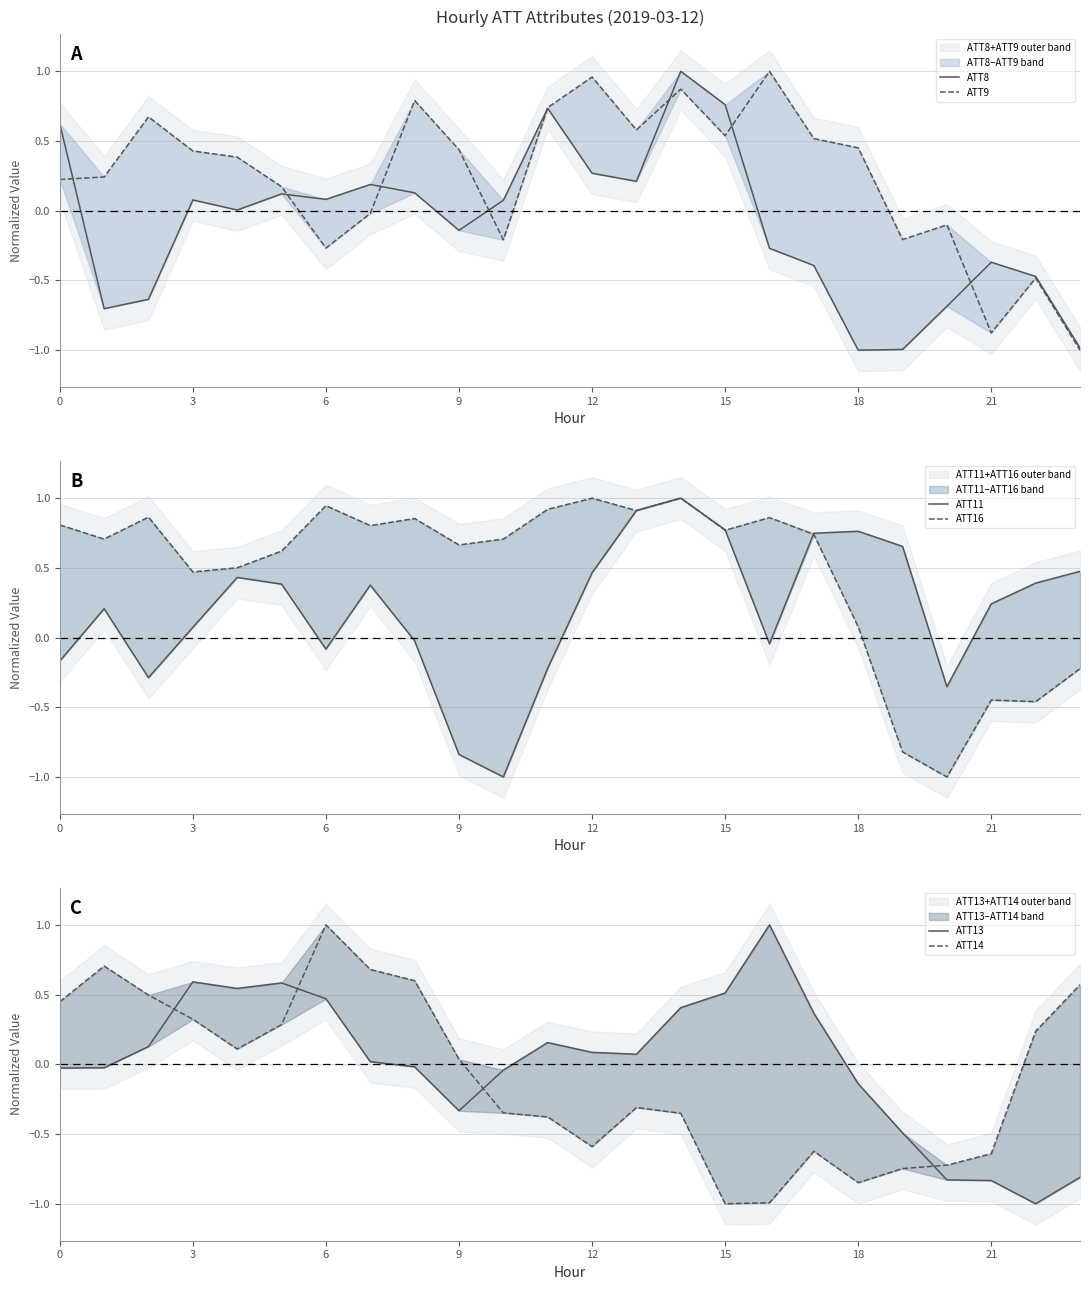

What is the value of the ATT8 point at the 8th from the left?

0.2